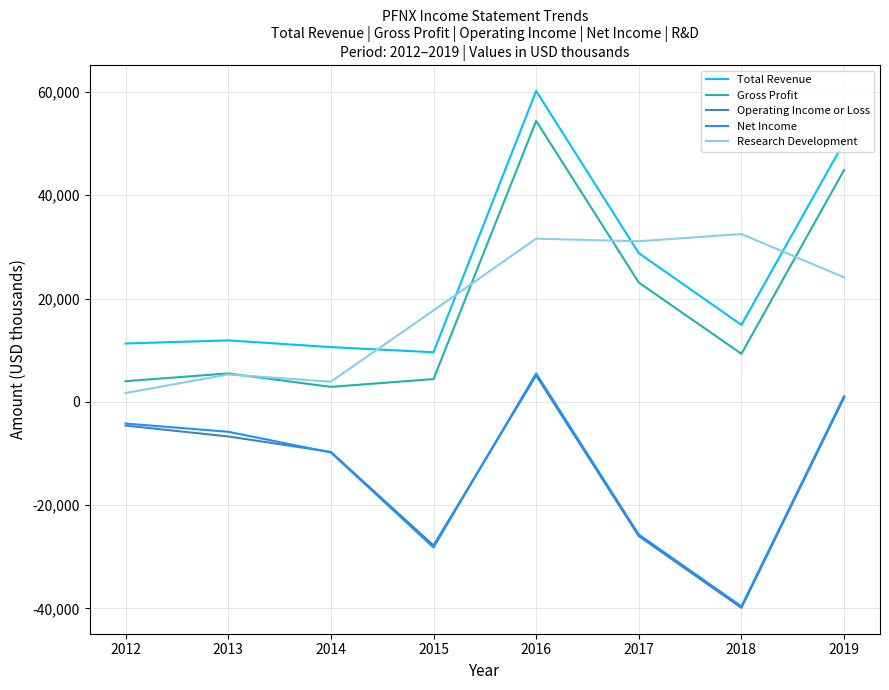

Is it true that Net Income equals 1100 at 2019?

True